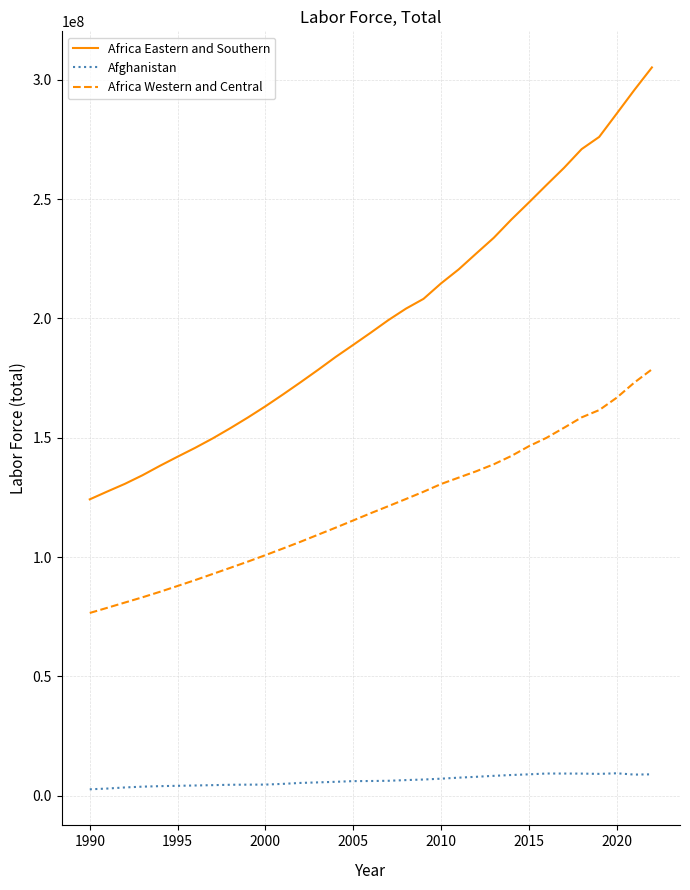

Which series has the largest range (max minus min)?

Africa Eastern and Southern